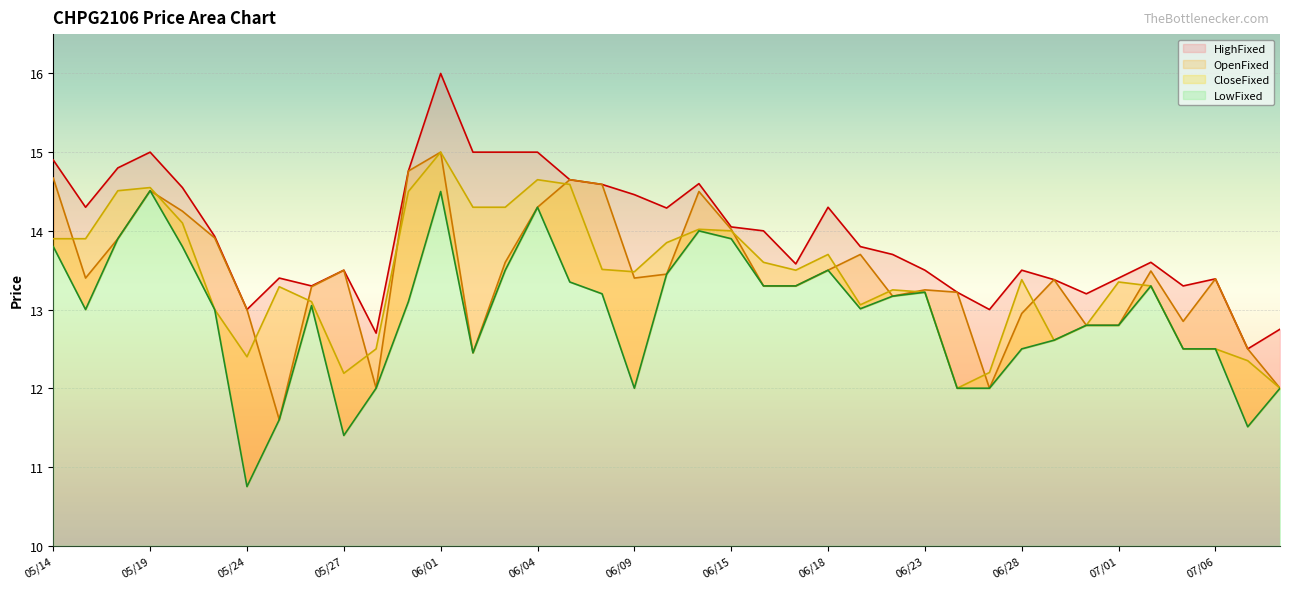

Which series has the widest spread of values?

LowFixed